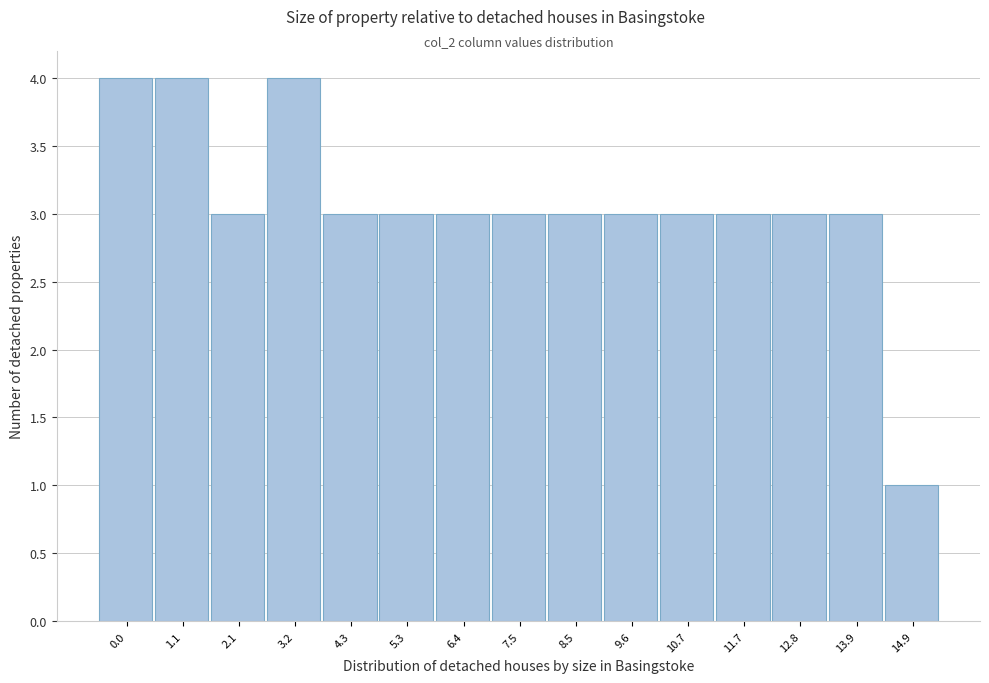

Reading left to right, extract all data points from this chart.

4	4	3	4	3	3	3	3	3	3	3	3	3	3	1